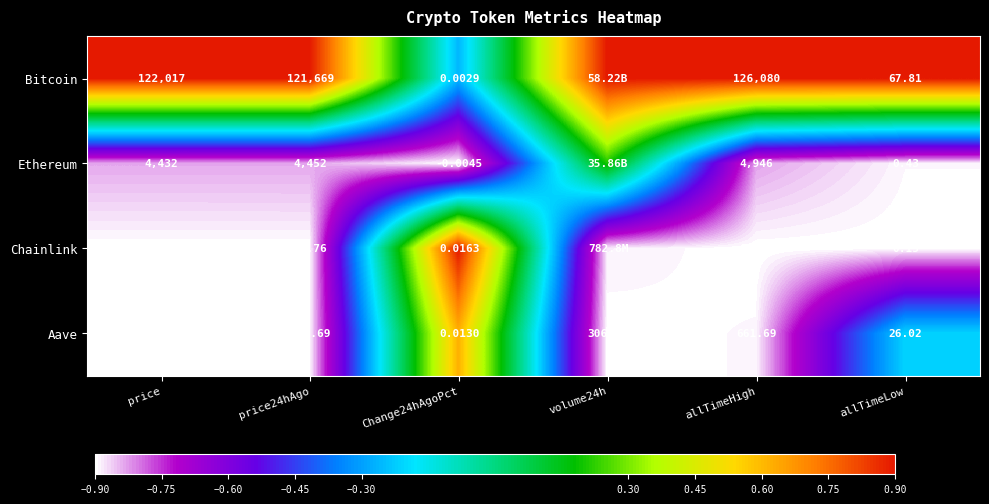

Between price and allTimeLow, which series saw the biggest shift?

Bitcoin